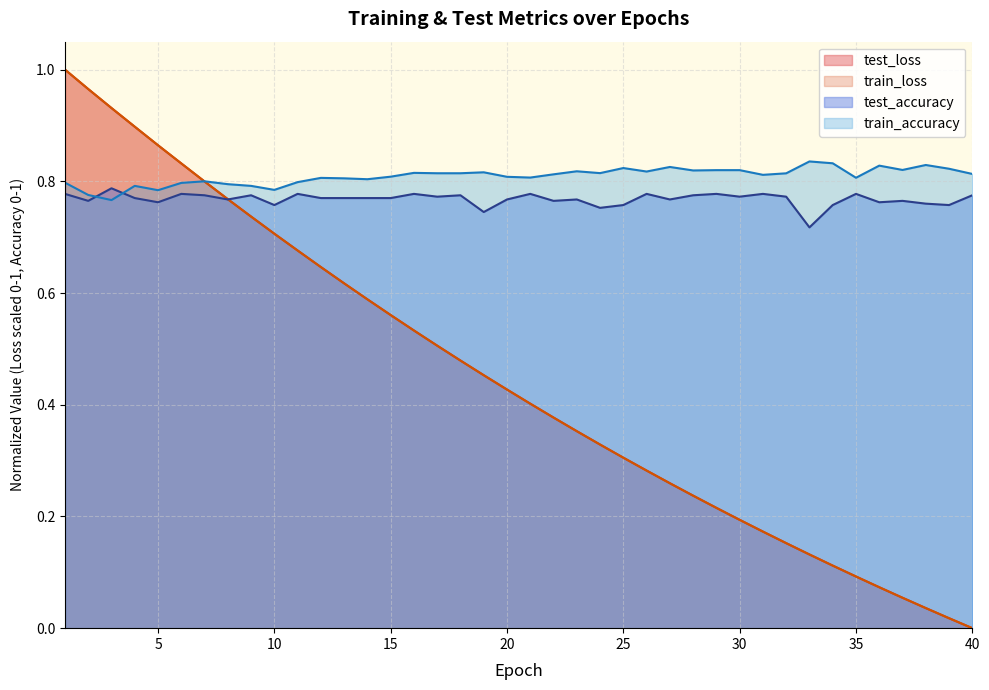

Which series changed the most between 20 and 30?

train_loss